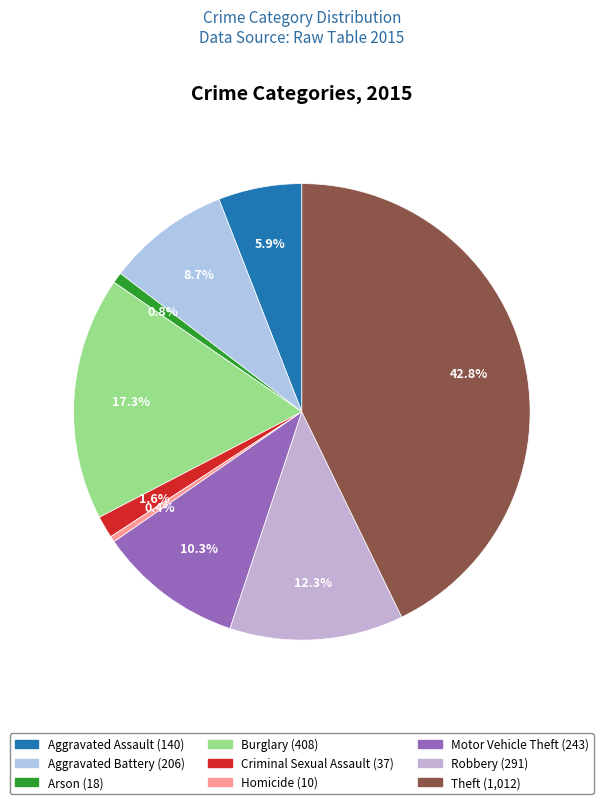

Is it true that Aggravated Assault is 1% of the pie?

False